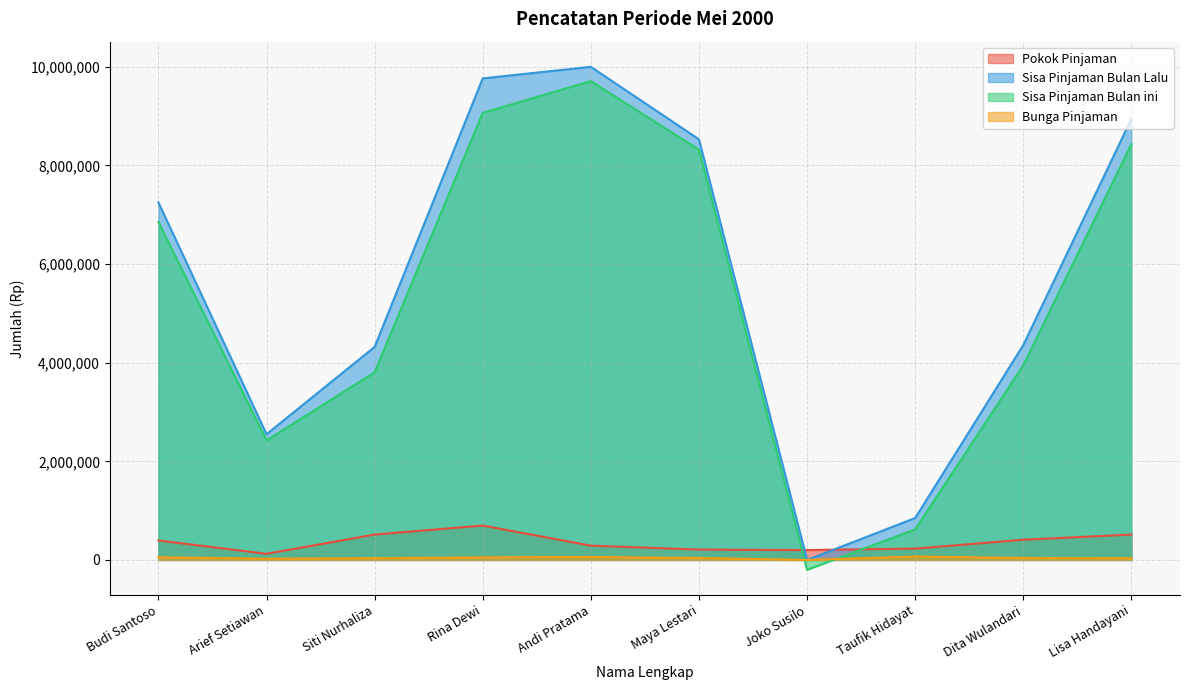

Which series has the largest total across all categories?

Sisa Pinjaman Bulan Lalu